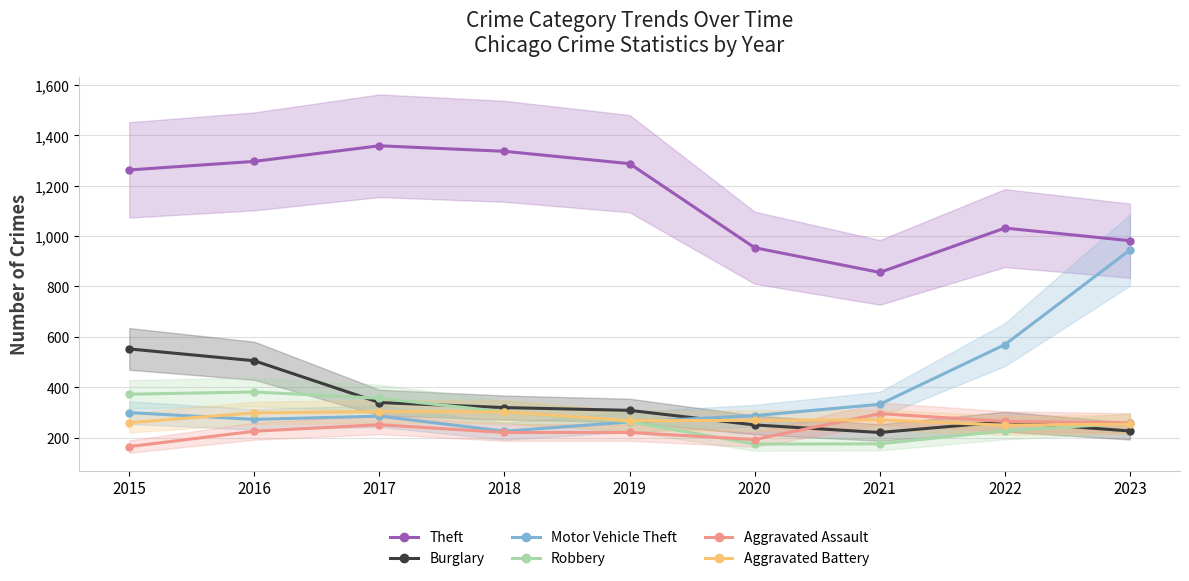

Which series changed the most between 2017 and 2021?

Theft